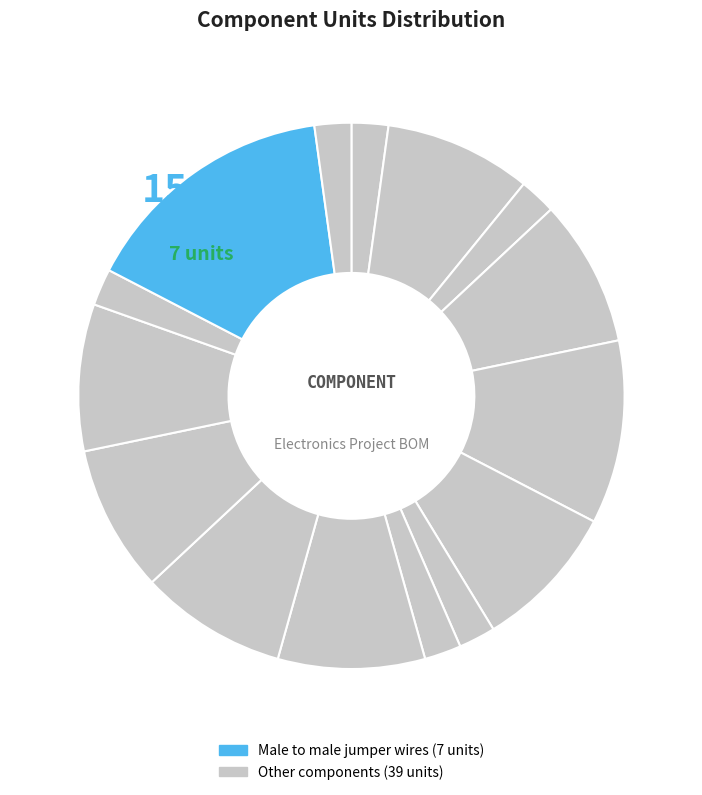

Count the number of slices in the pie.

15